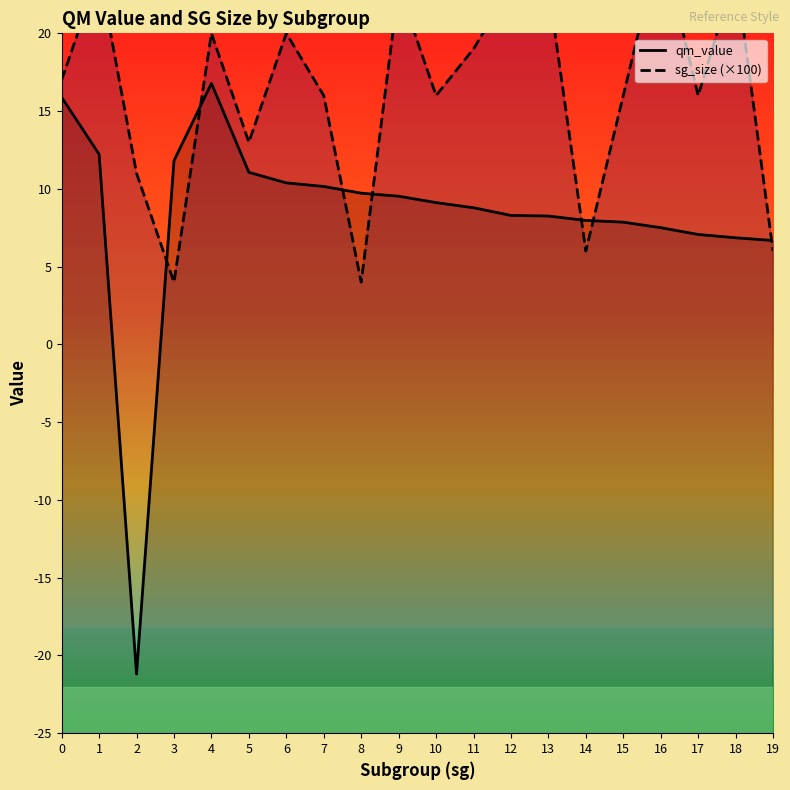

True or false: qm_value has a value of 14.7 at 10.

False